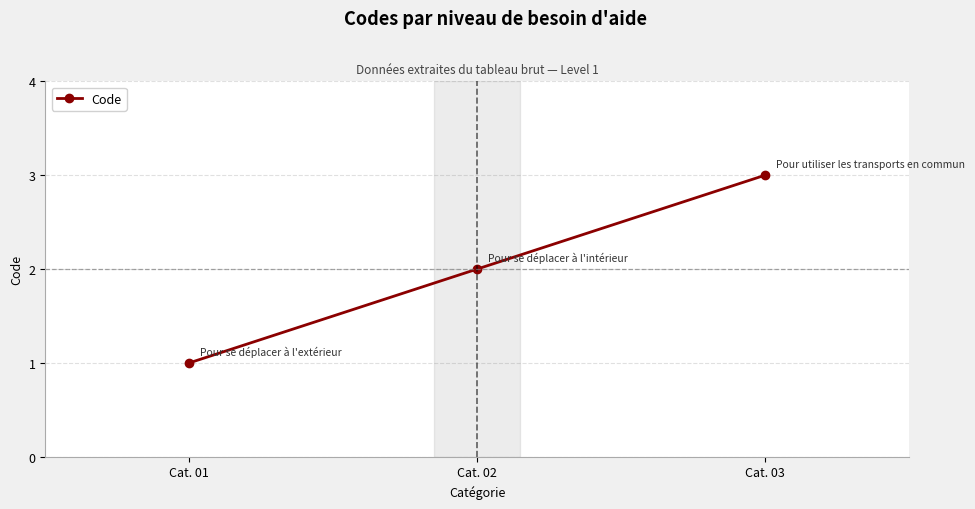

What is the value of the 2nd point from the left?

2